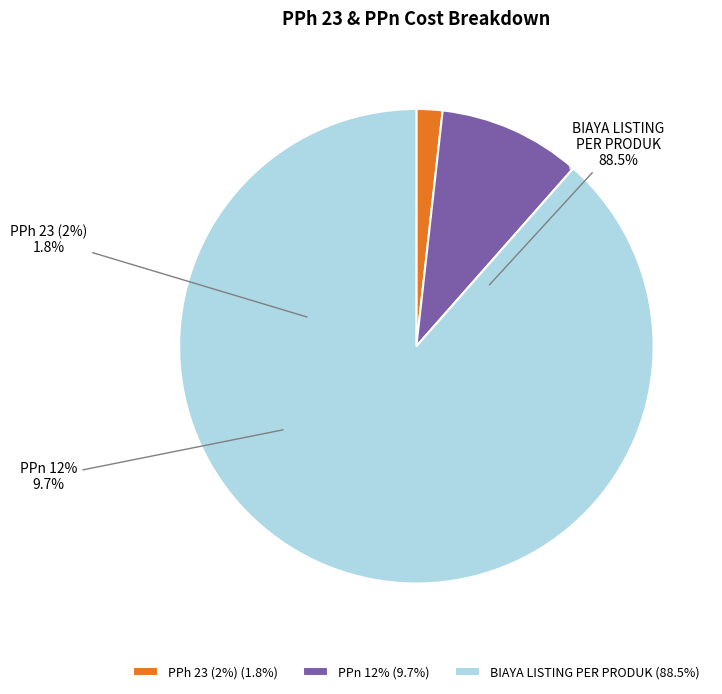

Is BIAYA LISTING PER PRODUK the majority of the pie?

Yes